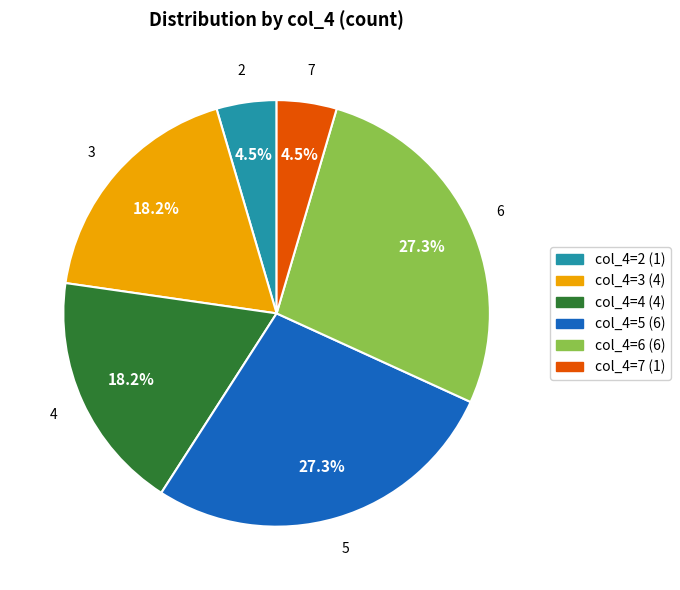

To the nearest percent, what is the average slice percentage?

17%